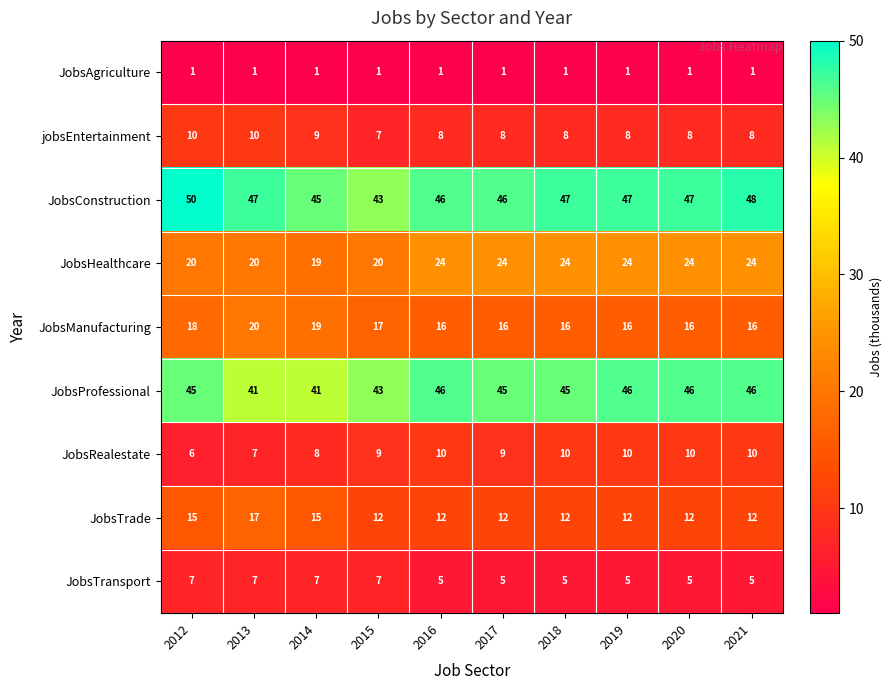

What is the difference between the highest and lowest values at 2018?

46